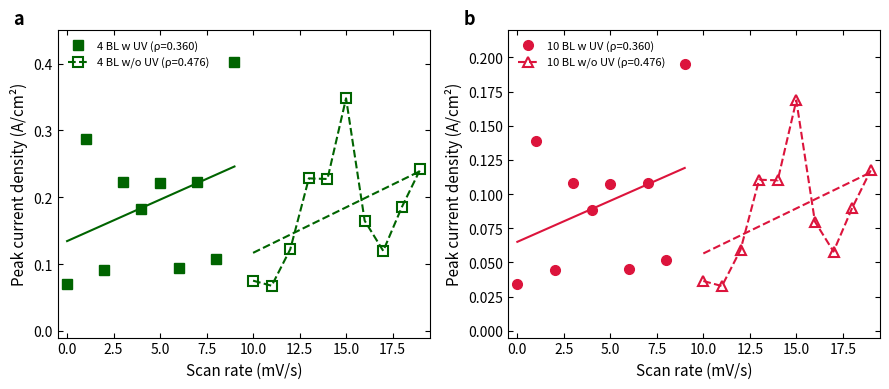

True or false: 4 BL w UV (ρ=0.360) has more than 2 points higher than both neighbors.

True